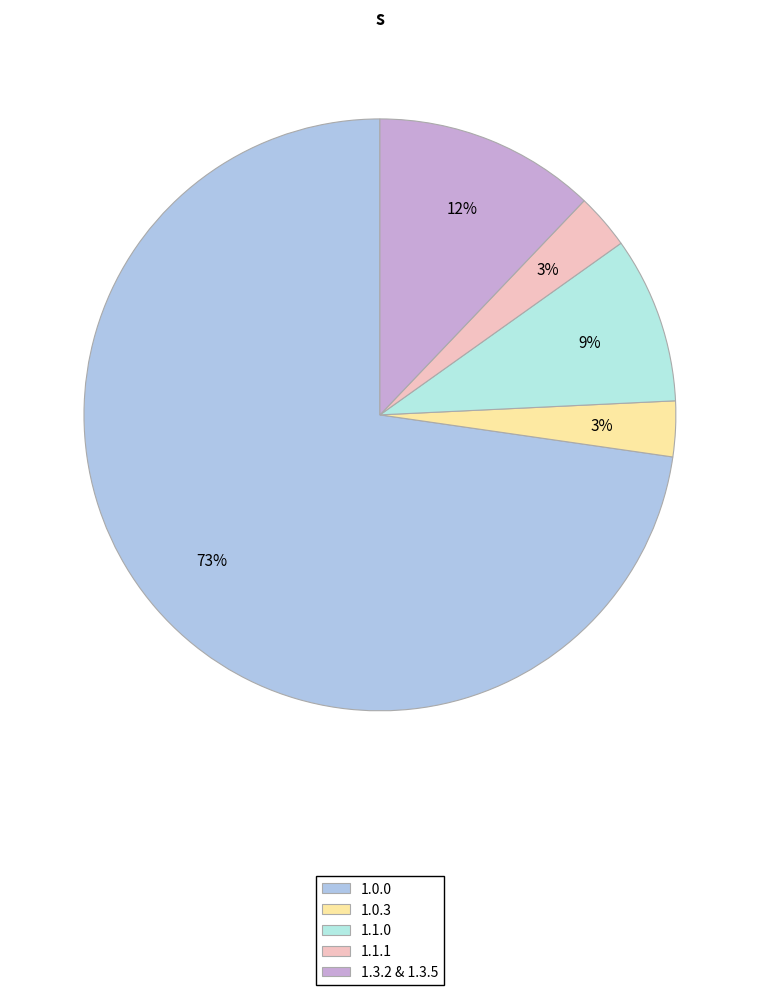

To the nearest percent, what is the average slice percentage?

20%